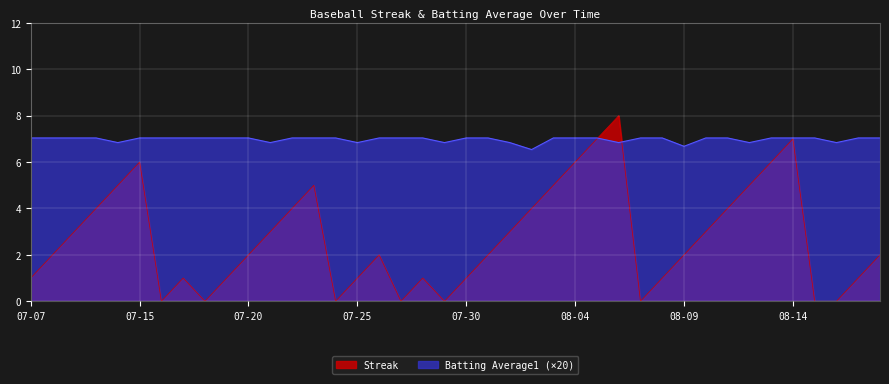

What is the difference between the maximum and second lowest values in the Streak series?

8.0